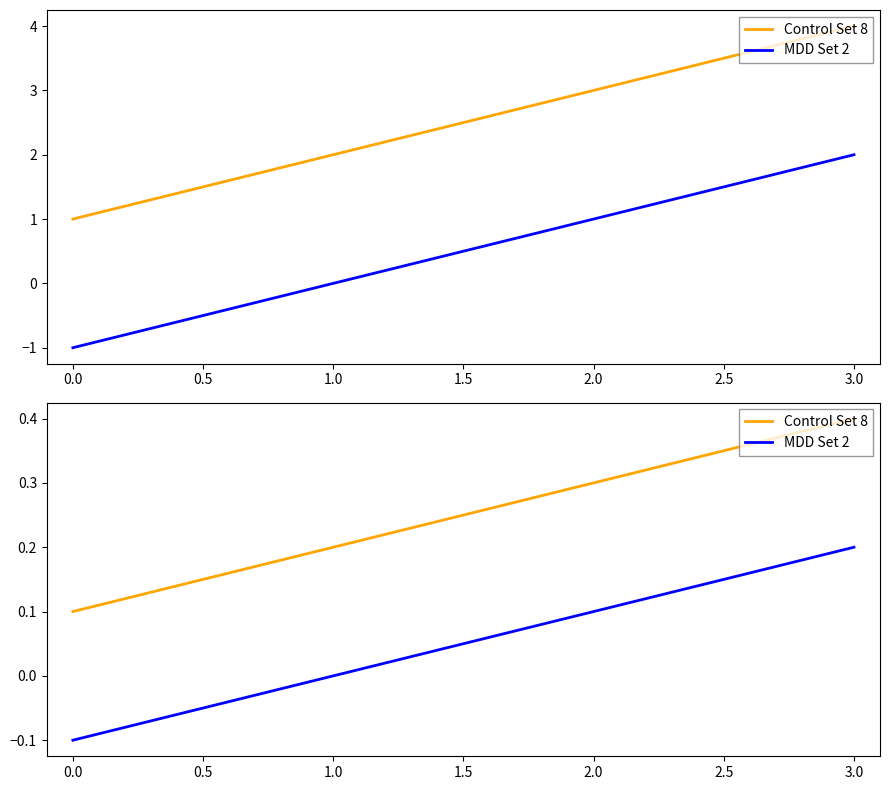

What is the highest value of the MDD Set 2 series?

0.2